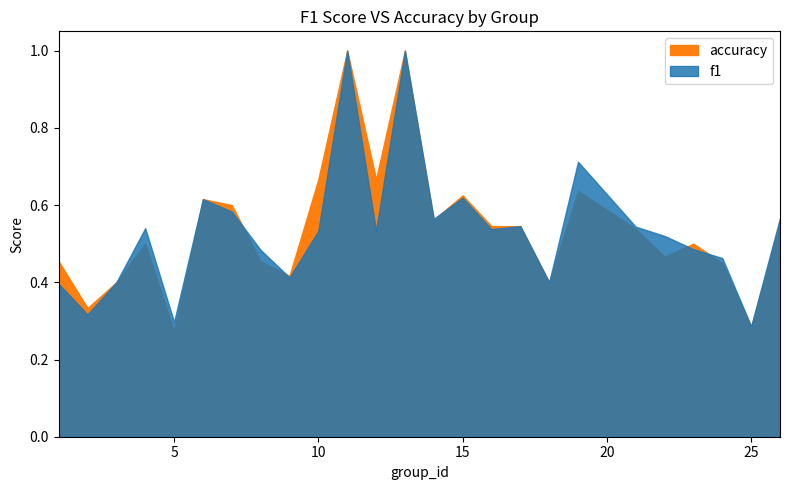

What is the approximate value of f1 at 24?

0.5